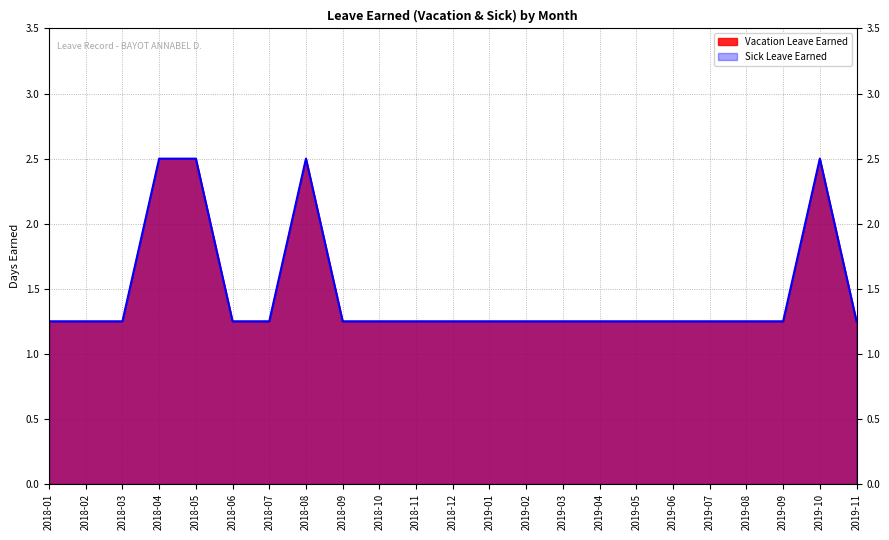

True or false: Sick Leave Earned and Vacation Leave Earned intersect in this chart.

False